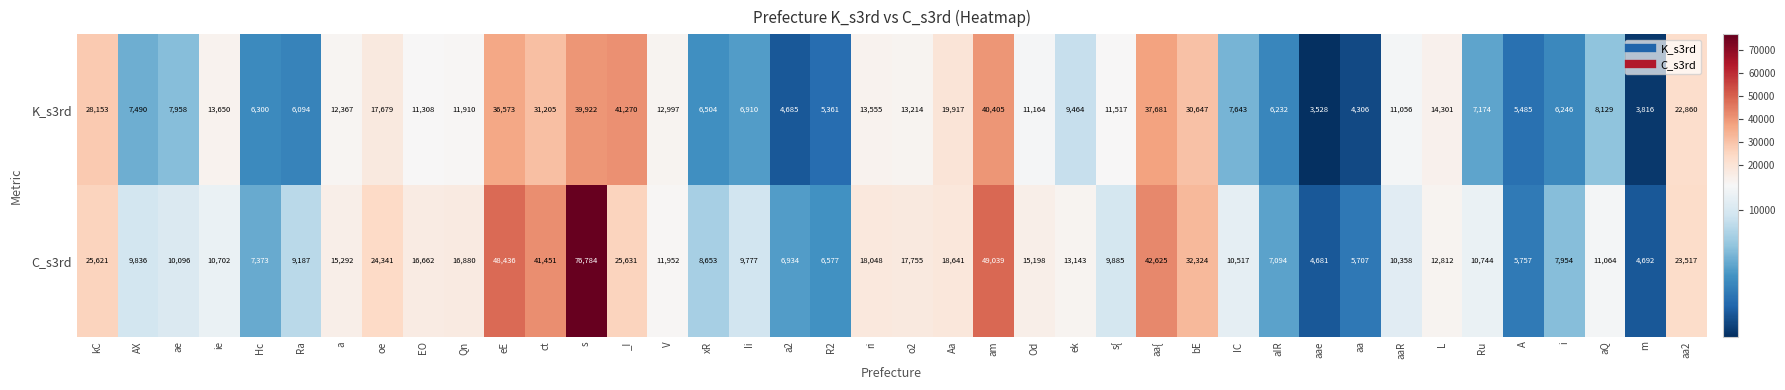

At which category does the chart reach its peak across all series?

s